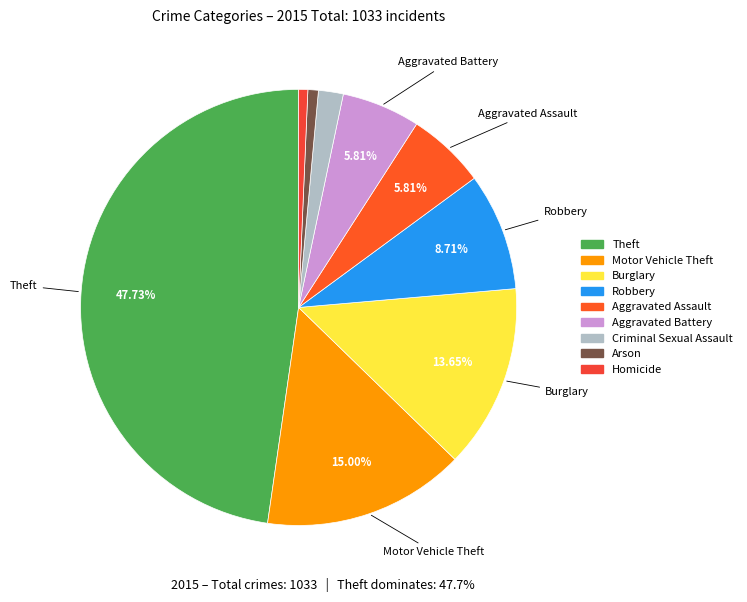

Rank the categories by value from lowest to highest.

Homicide, Arson, Criminal Sexual Assault, Aggravated Assault, Aggravated Battery, Robbery, Burglary, Motor Vehicle Theft, Theft